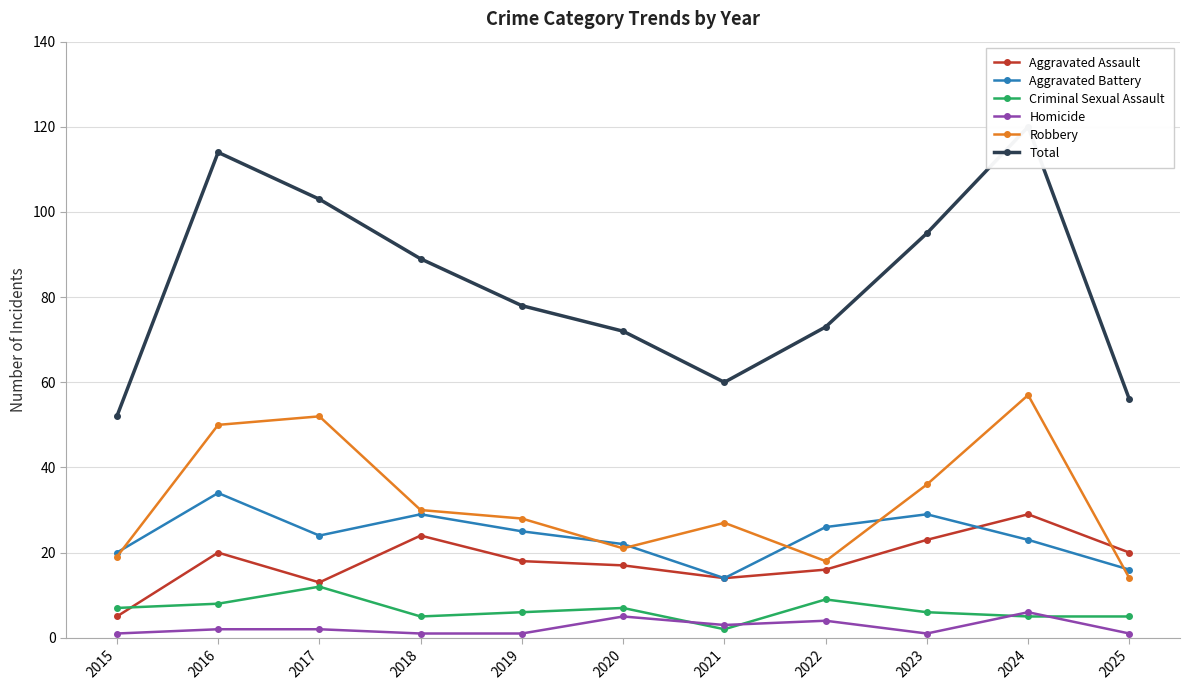

What is the value of the Total point at the 1st from the left?

52